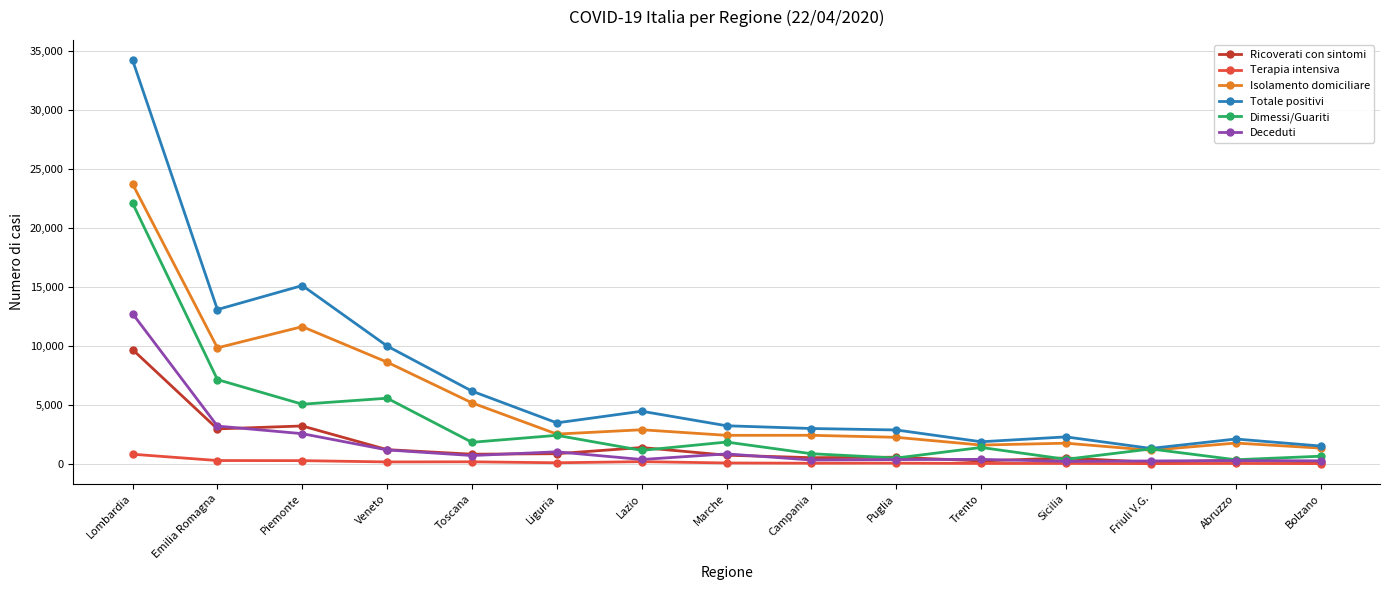

Where is the first local minimum for Totale positivi?

Emilia Romagna